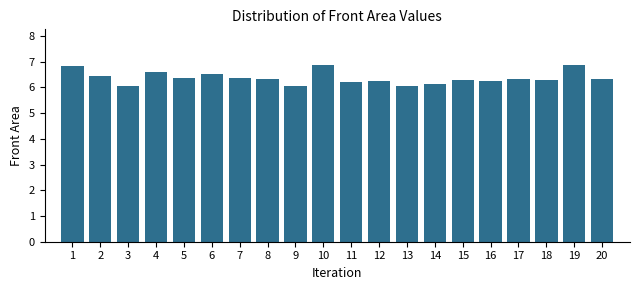

What is the value of the 14th bar from the left?

6.1